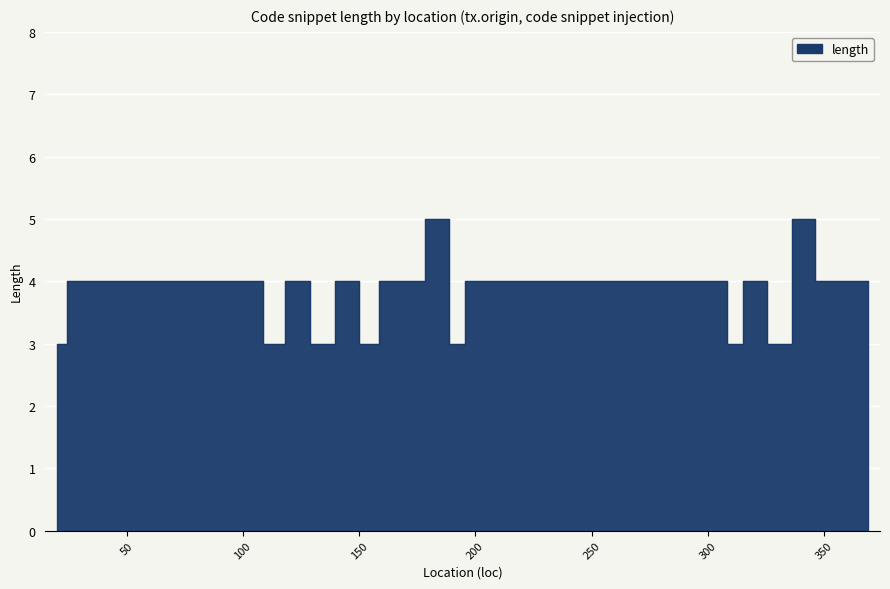

How many points are higher than both their immediate neighbors (excluding endpoints)?

5